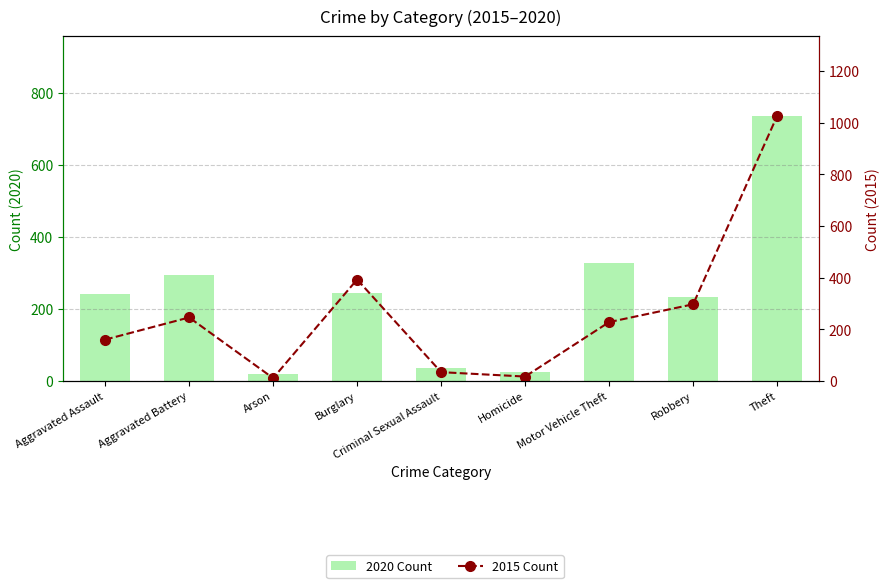

What is the minimum value shown in the chart?

11